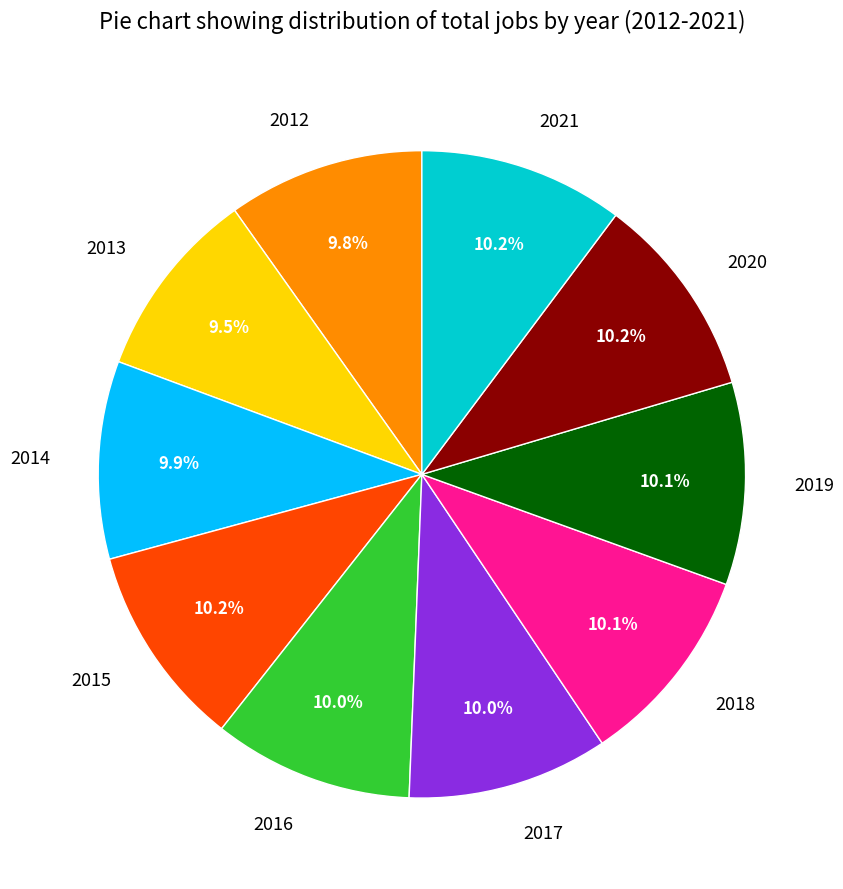

To the nearest percent, what percentage of the pie is 2015?

10%